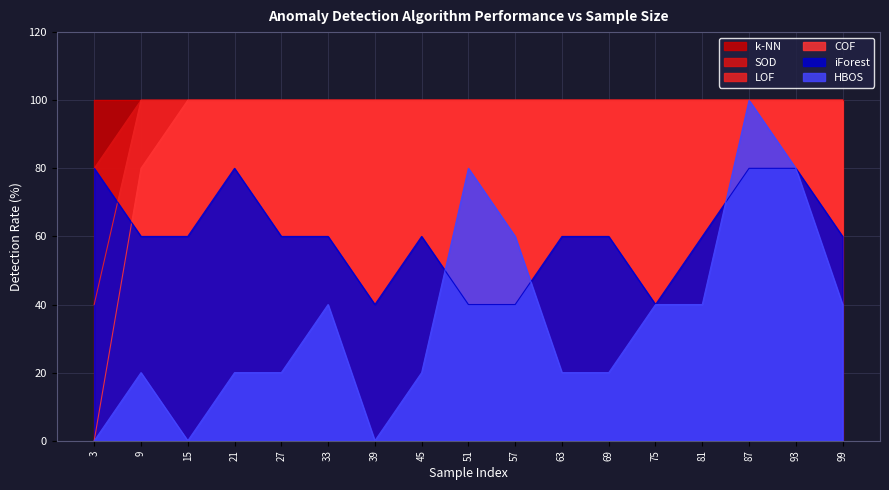

What is the average value of the HBOS series?

35